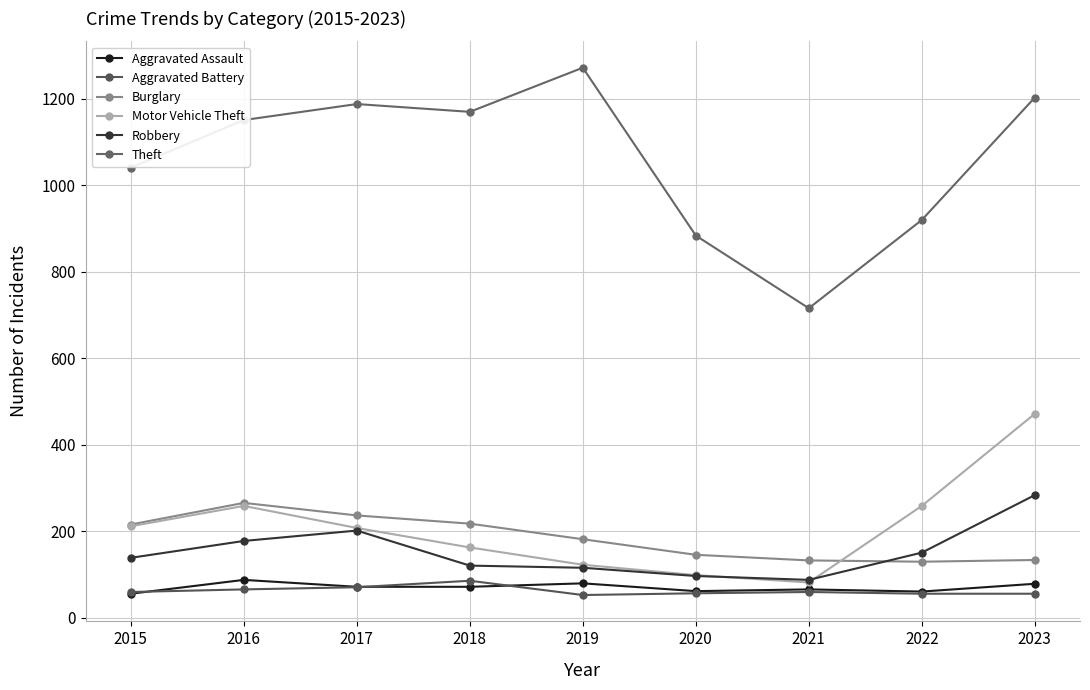

Is it true that Motor Vehicle Theft equals 28 at 2021?

False